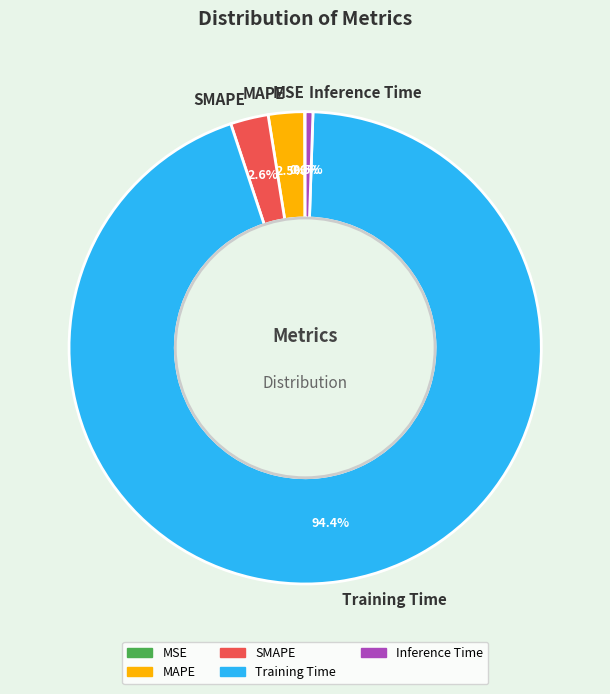

To the nearest percent, what is the difference between the largest and smallest slice percentages?

94%